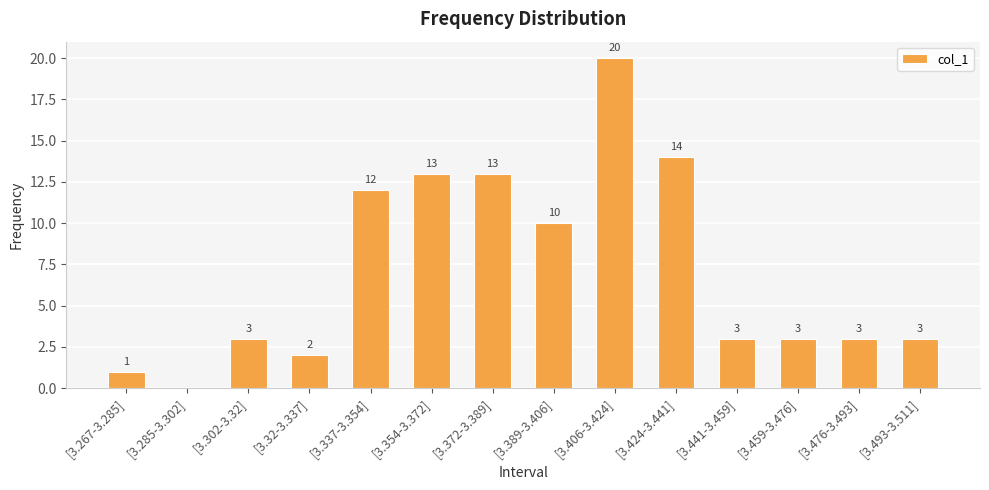

The value at [3.32-3.337] is 2. True or false?

True